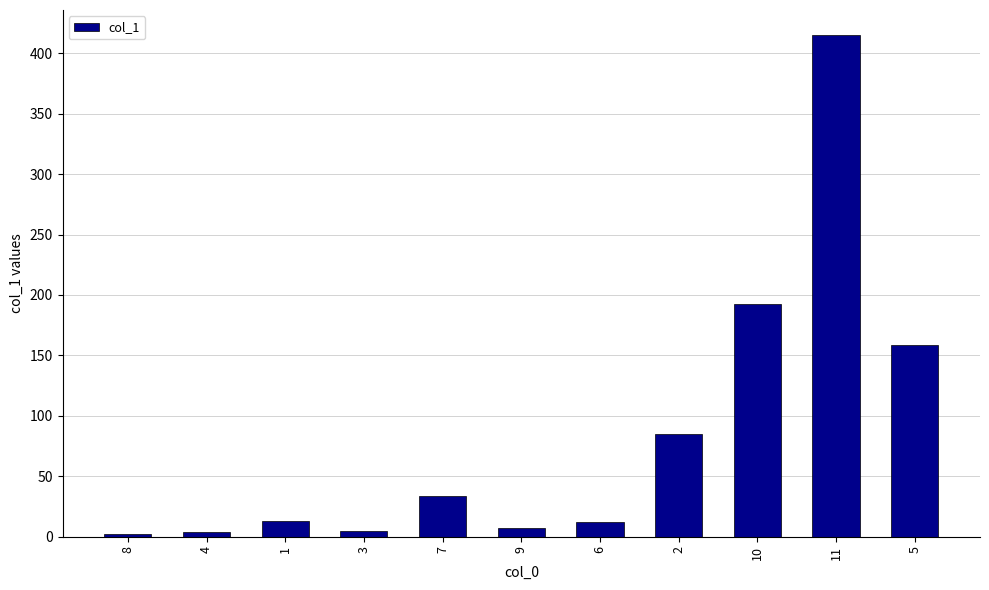

Which label corresponds to the largest value in the chart?

11